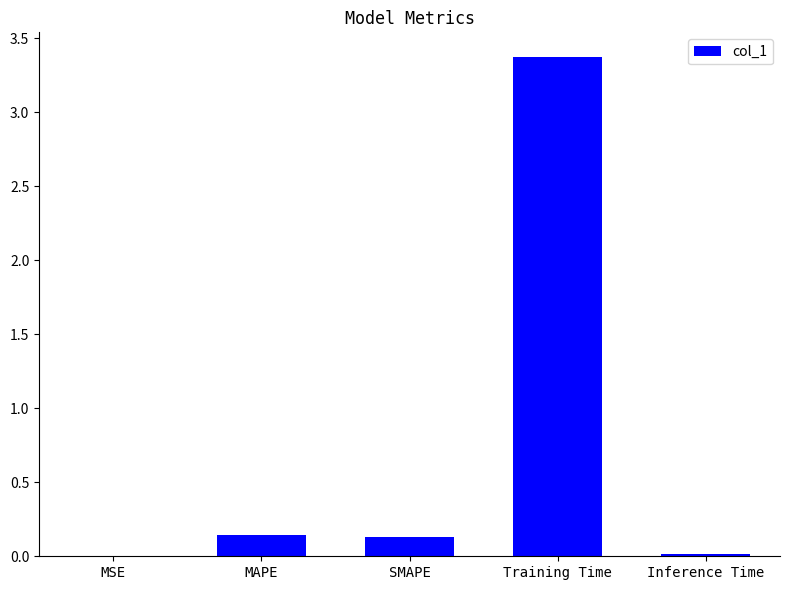

Which has a higher value, MSE or SMAPE?

SMAPE